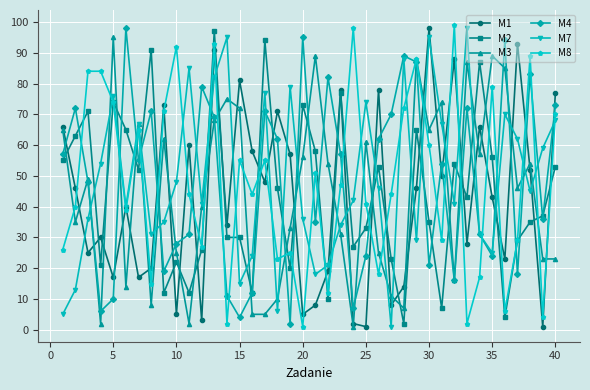

What is the maximum value shown in the chart?

99